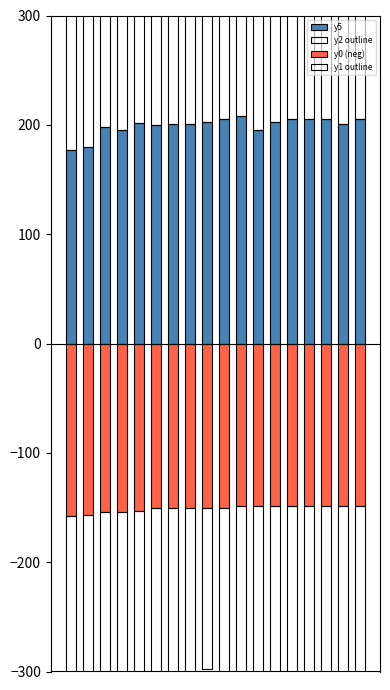

What are all the series names shown in the legend?

y5, y2 outline, y0 (neg), y1 outline